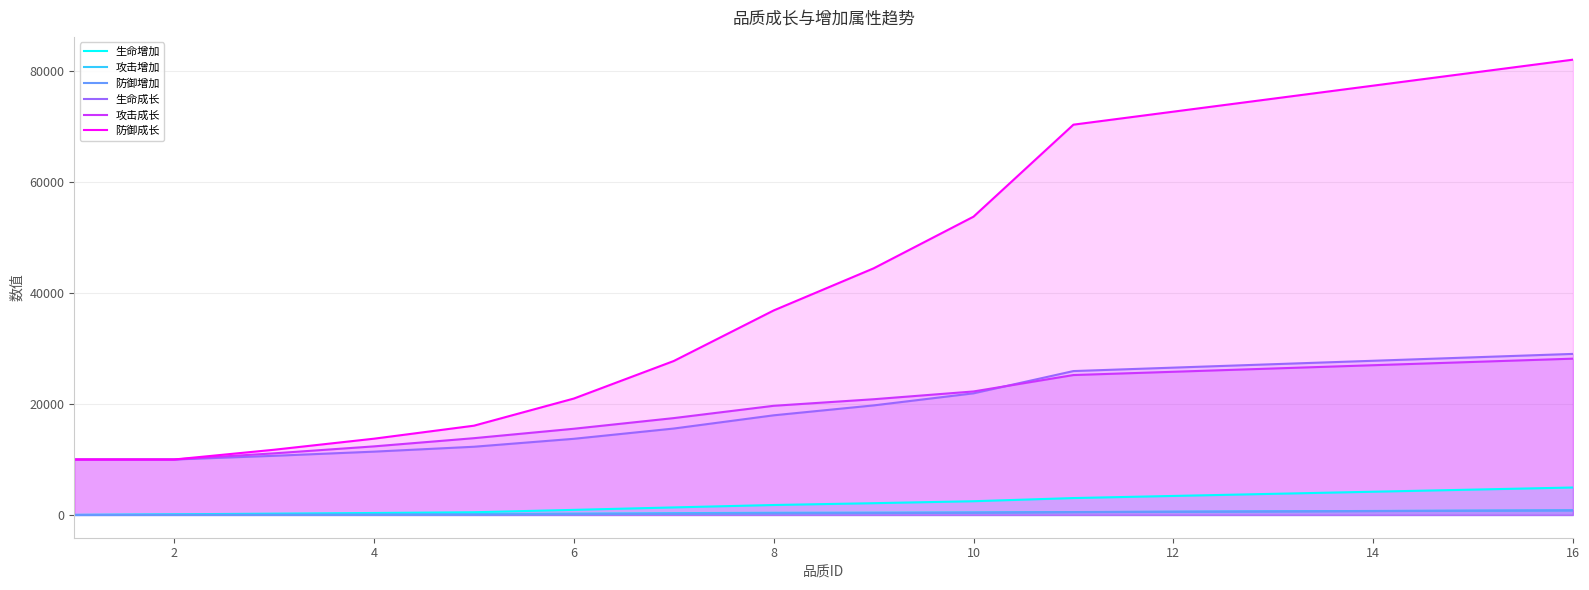

Where is 防御增加 nearest to the value 410?

10